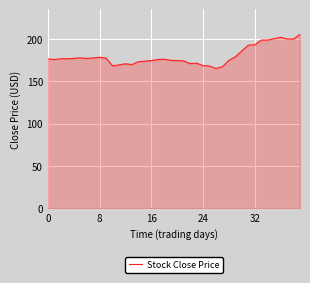

What is the minimum value shown in the chart?

165.3